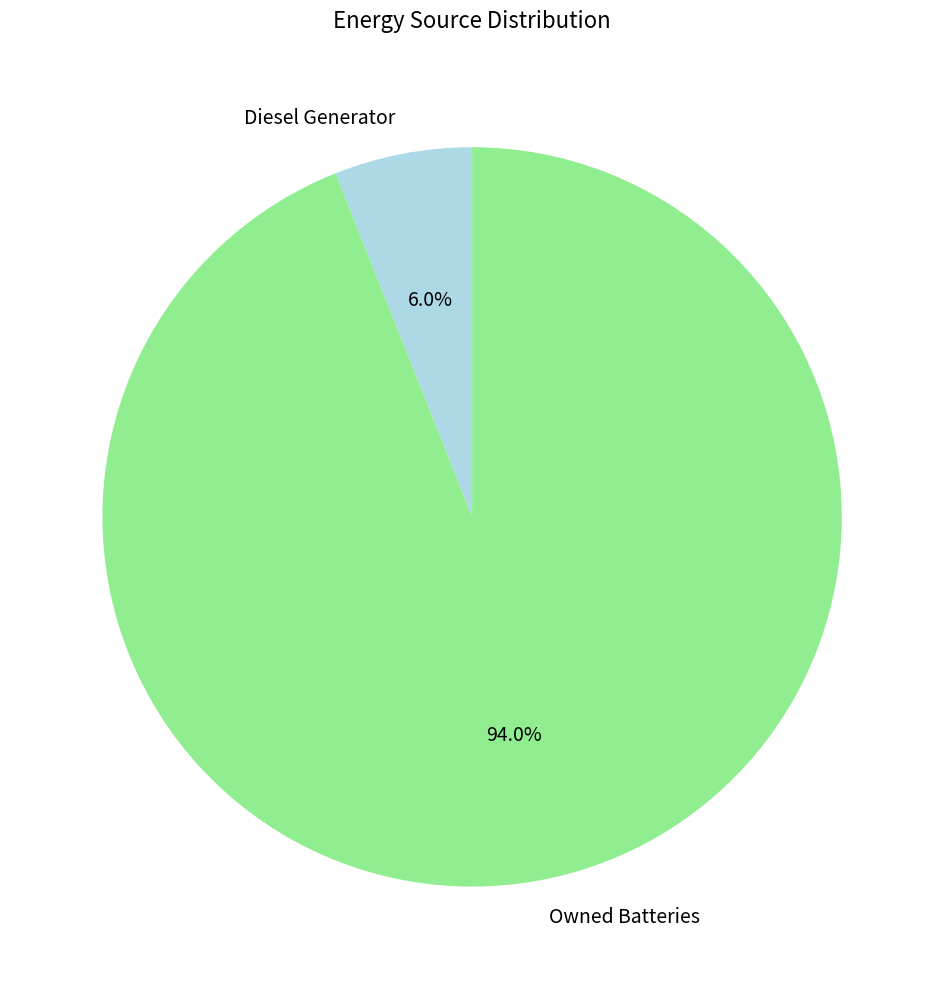

Rank the categories by value from highest to lowest.

Owned Batteries, Diesel Generator